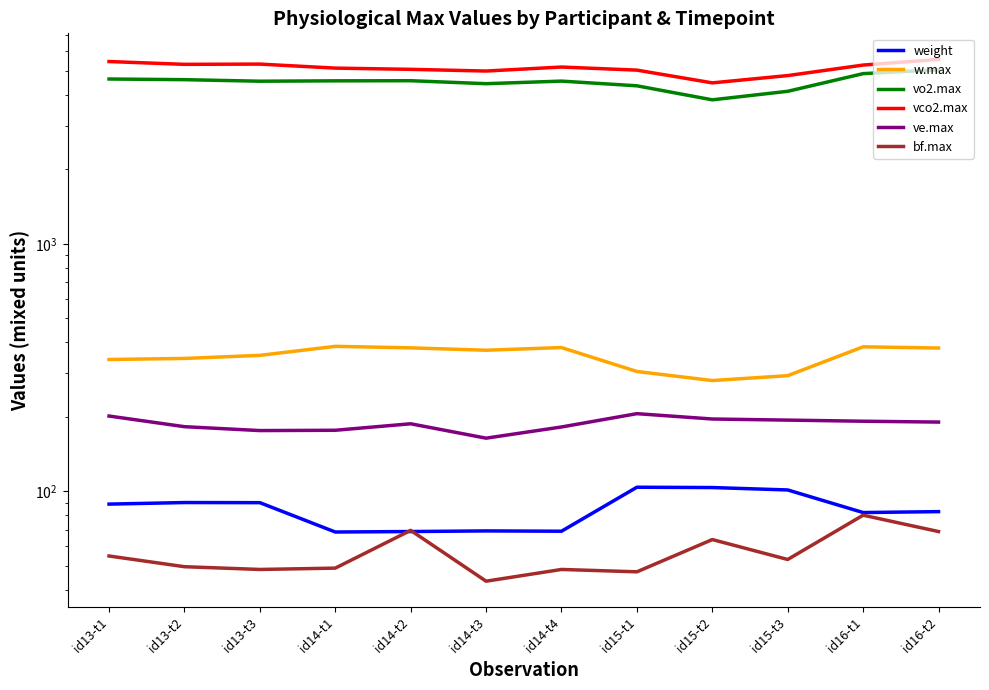

The vco2.max series shows 5180.5 at id14-t4. True or false?

True